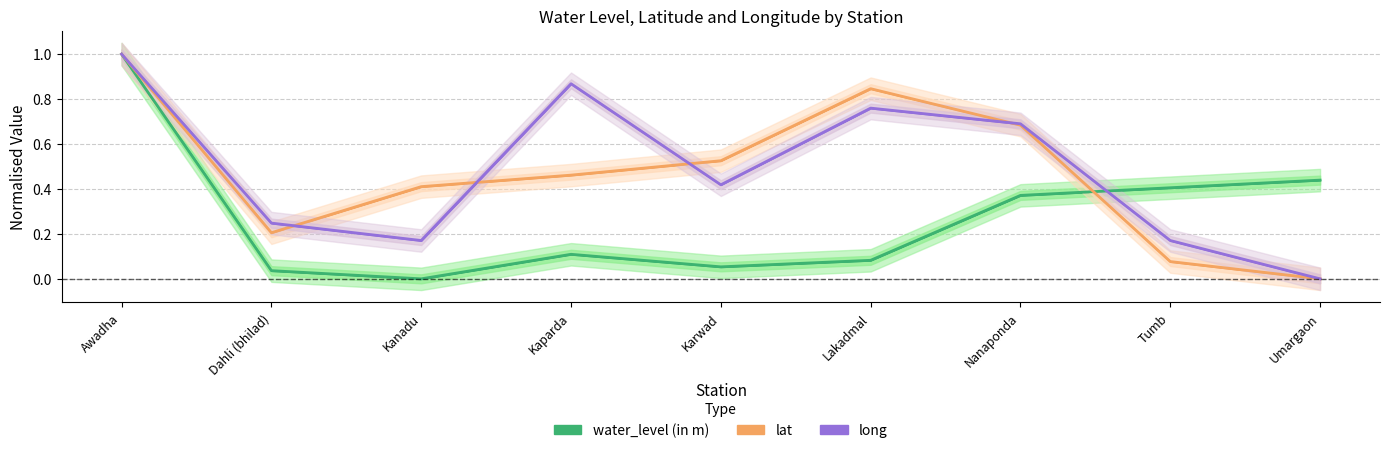

Which series has the largest total across all categories?

long